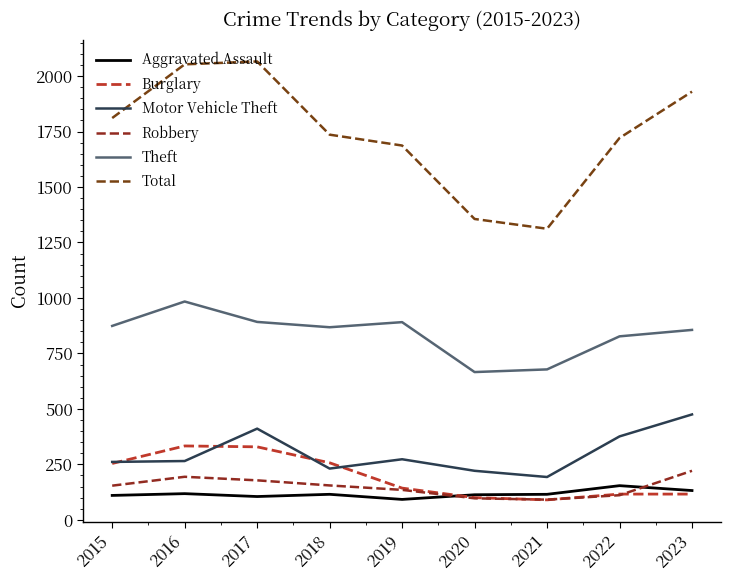

The value of Aggravated Assault at 2021 is 115. True or false?

True